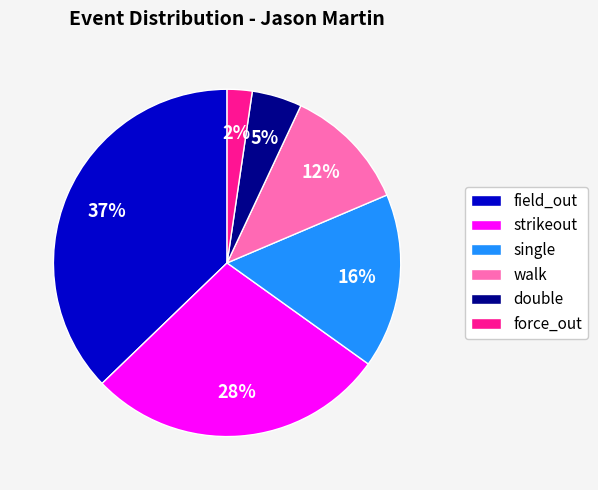

How many slices are in this pie chart?

6